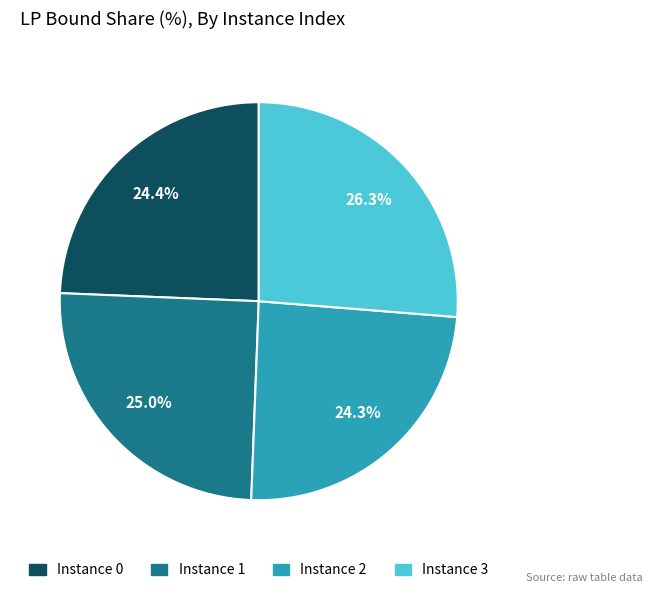

Is there a majority slice in this chart?

No